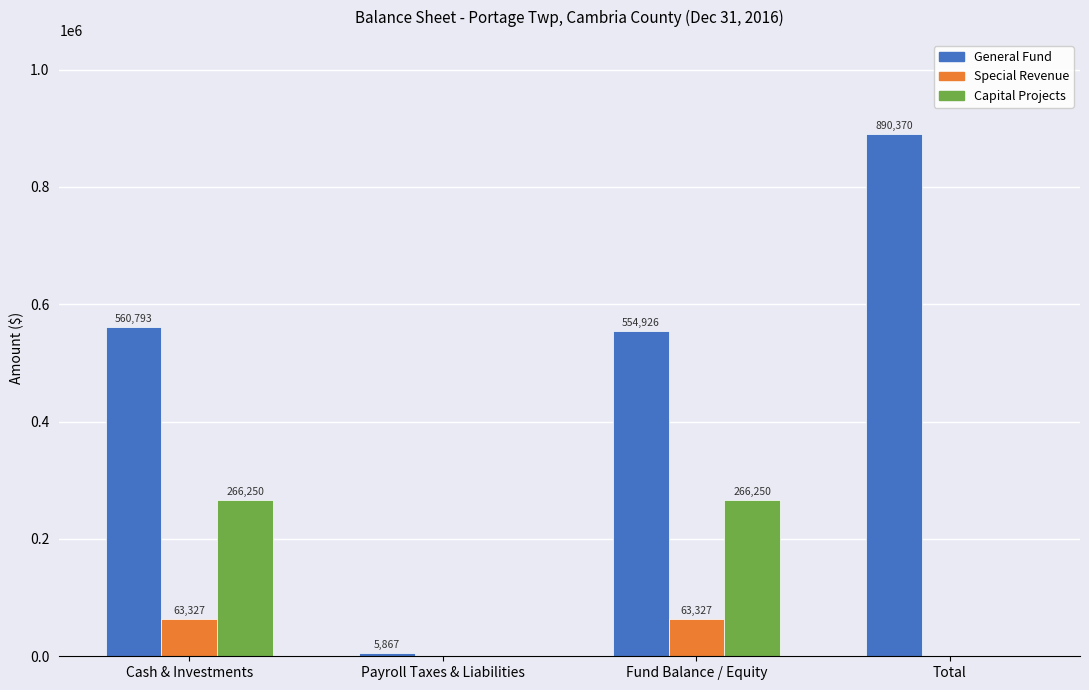

What is the total value across all series at Total?

890370